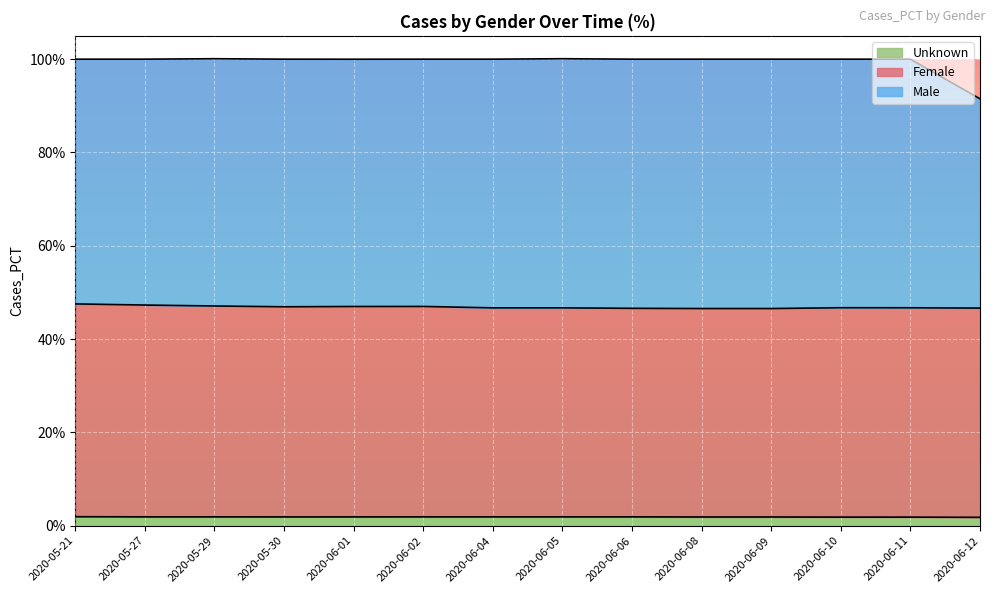

In Female, how many points are lower than both neighbors (excluding endpoints)?

2